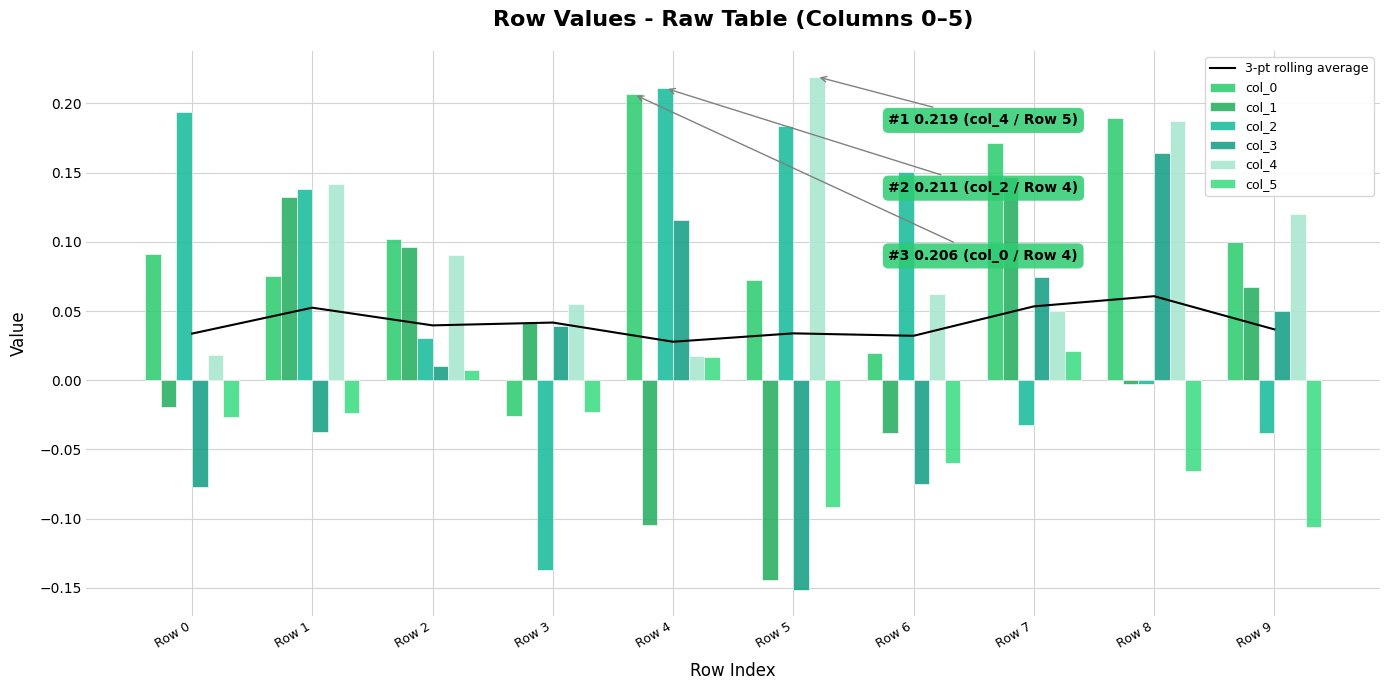

Count the number of categories in the chart.

10